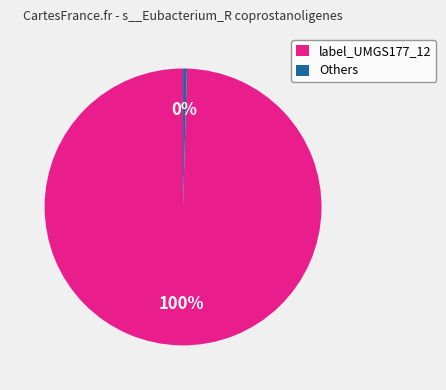

Do label_UMGS177_12 and Others together represent more than half of the pie?

Yes